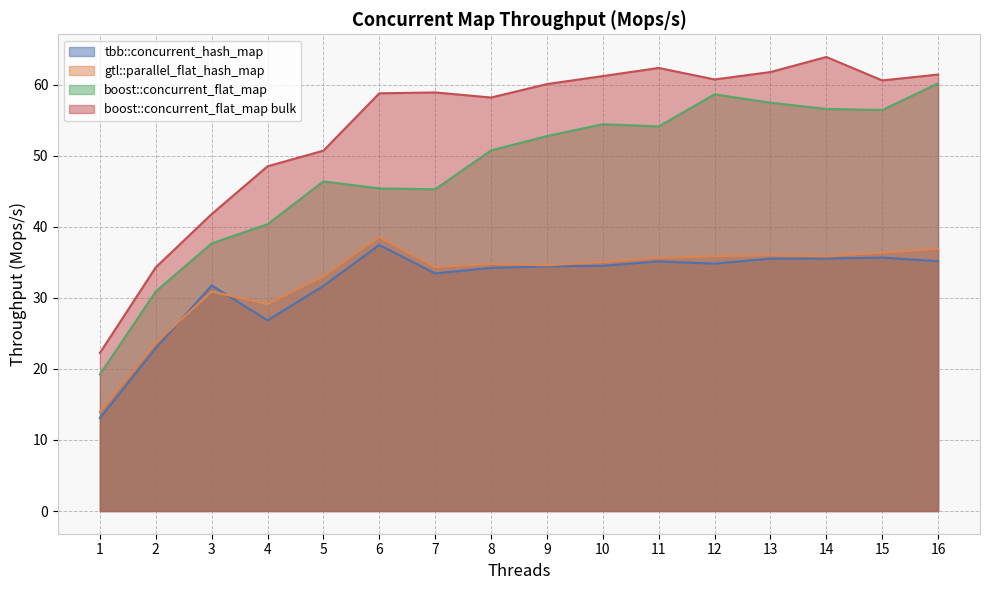

What is the smallest value displayed?

13.1